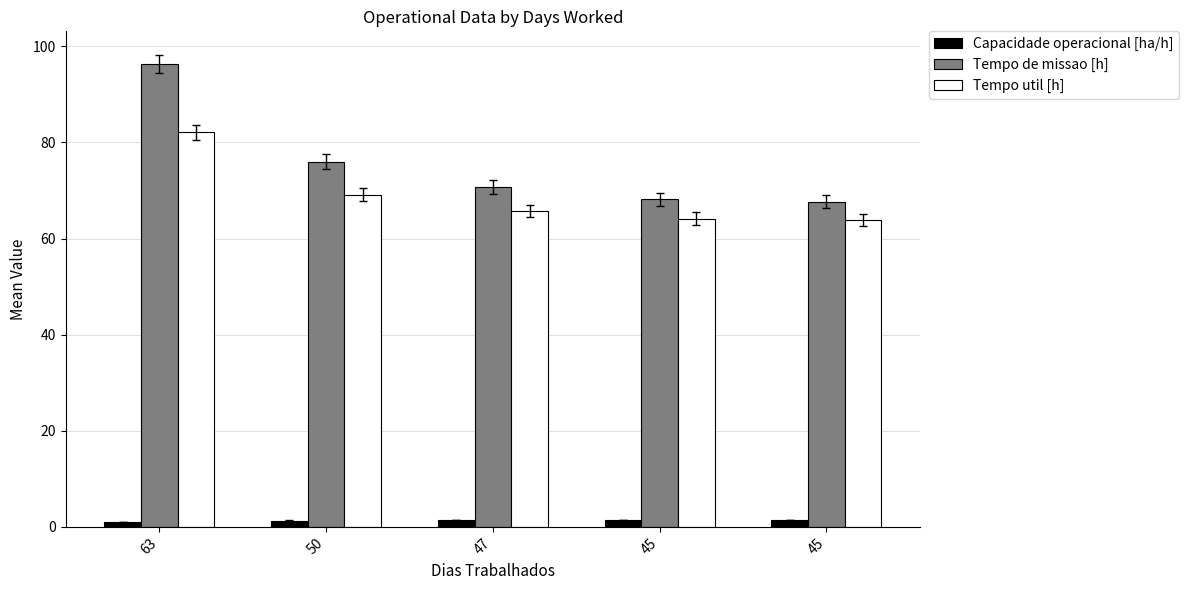

Are the bars horizontal?

No